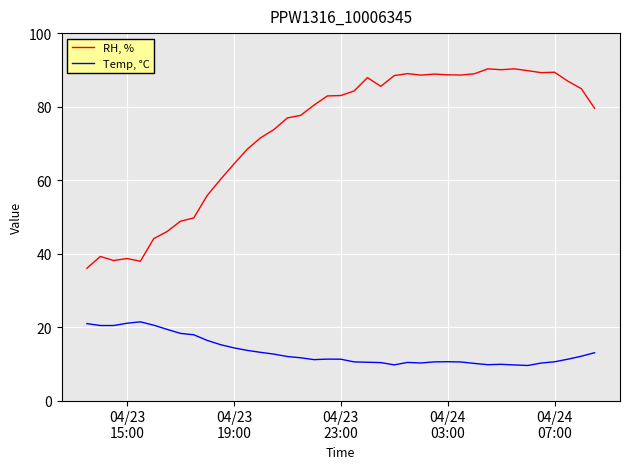

Which series has the largest total across all categories?

RH, %